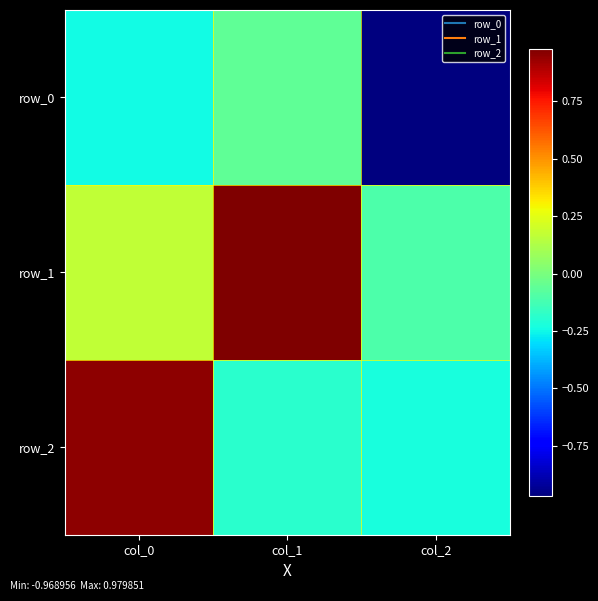

Reading left to right, extract all data points from this chart.

row_0: -0.2	-0.1	-1.0
row_1: 0.2	1.0	-0.1
row_2: 1.0	-0.2	-0.2